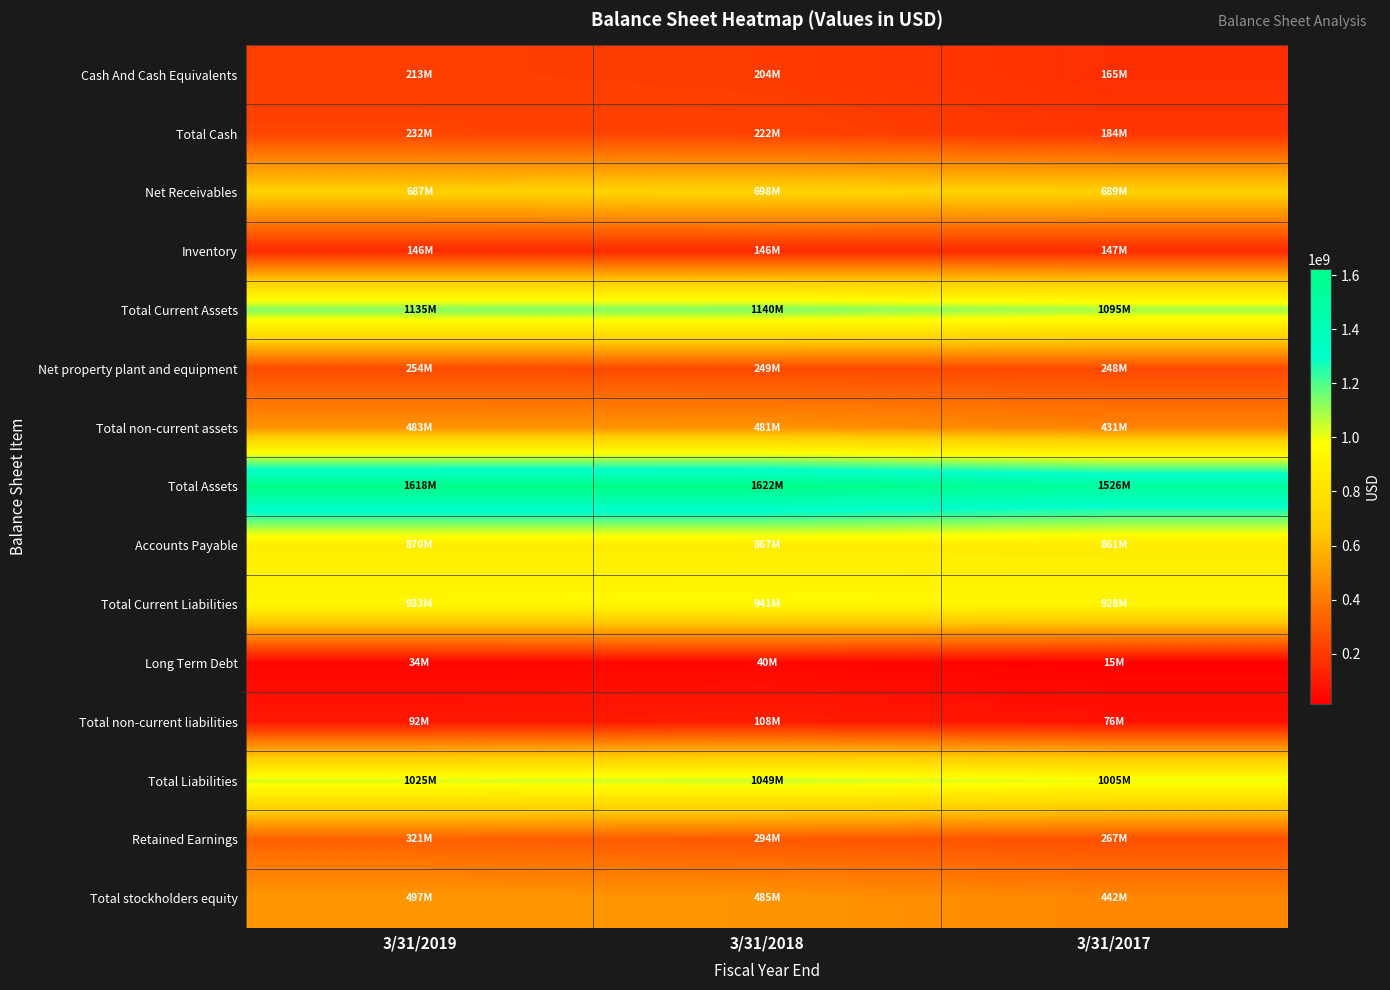

Count the number of categories in the chart.

3